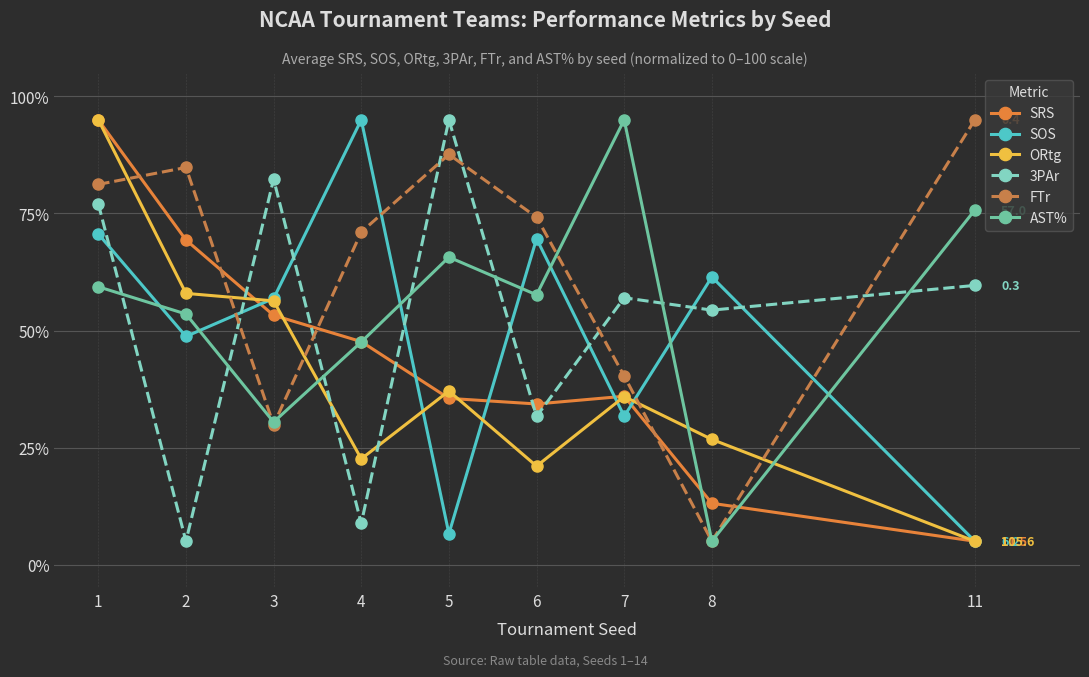

What is the value of the SOS point at the 1st from the left?

70.6